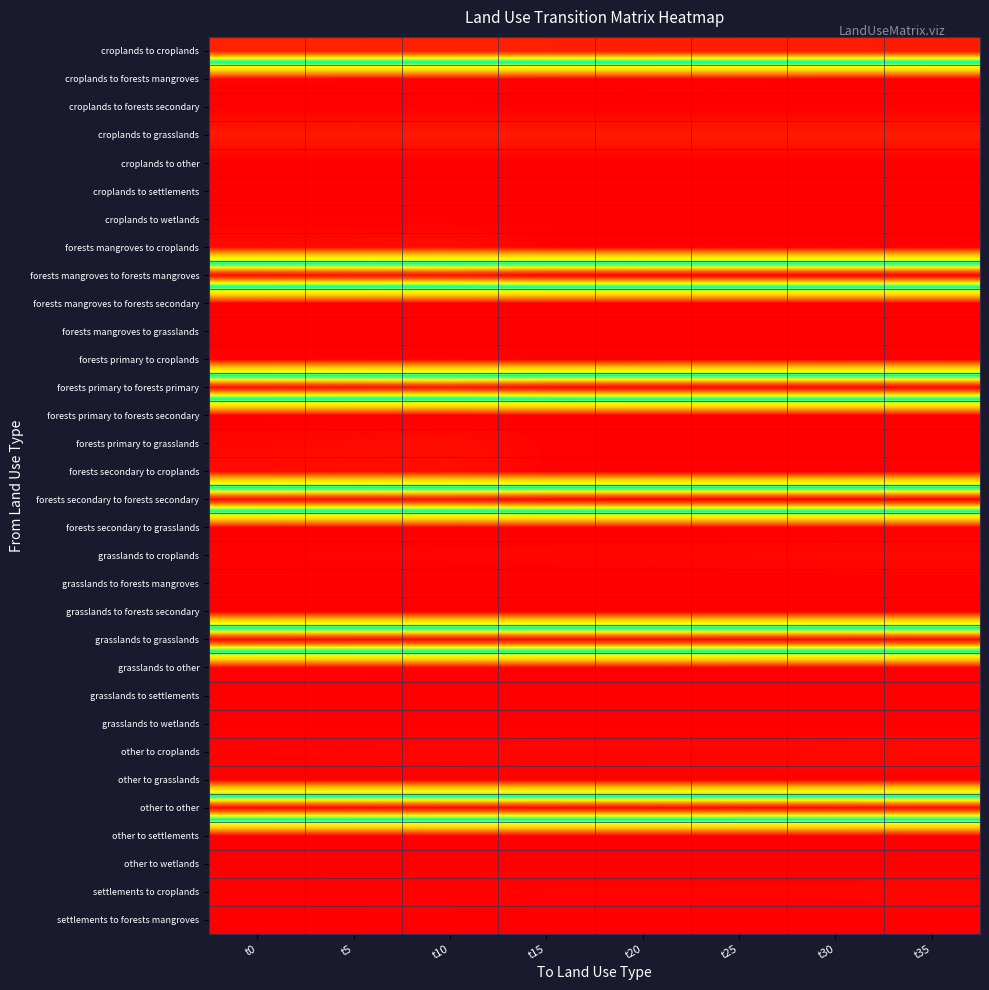

Reading right to left, list all the values displayed in this chart.

croplands to croplands: t35=1.0	t30=1.0	t25=1.0	t20=1.0	t15=1.0	t10=1.0	t5=1.0	t0=1.0
croplands to forests mangroves: t35=0.0	t30=0.0	t25=0.0	t20=0.0	t15=0.0	t10=0.0	t5=0.0	t0=0.0
croplands to forests secondary: t35=0.0	t30=0.0	t25=0.0	t20=0.0	t15=0.0	t10=0.0	t5=0.0	t0=0.0
croplands to grasslands: t35=0.0	t30=0.0	t25=0.0	t20=0.0	t15=0.0	t10=0.0	t5=0.0	t0=0.0
croplands to other: t35=0.0	t30=0.0	t25=0.0	t20=0.0	t15=0.0	t10=0.0	t5=0.0	t0=0.0
croplands to settlements: t35=0.0	t30=0.0	t25=0.0	t20=0.0	t15=0.0	t10=0.0	t5=0.0	t0=0.0
croplands to wetlands: t35=0.0	t30=0.0	t25=0.0	t20=0.0	t15=0.0	t10=0.0	t5=0.0	t0=0.0
forests mangroves to croplands: t35=0.0	t30=0.0	t25=0.0	t20=0.0	t15=0.0	t10=0.0	t5=0.0	t0=0.0
forests mangroves to forests mangroves: t35=1.0	t30=1.0	t25=1.0	t20=1.0	t15=1.0	t10=1.0	t5=1.0	t0=1.0
forests mangroves to forests secondary: t35=0.0	t30=0.0	t25=0.0	t20=0.0	t15=0.0	t10=0.0	t5=0.0	t0=0.0
forests mangroves to grasslands: t35=0.0	t30=0.0	t25=0.0	t20=0.0	t15=0.0	t10=0.0	t5=0.0	t0=0.0
forests primary to croplands: t35=0.0	t30=0.0	t25=0.0	t20=0.0	t15=0.0	t10=0.0	t5=0.0	t0=0.0
forests primary to forests primary: t35=1.0	t30=1.0	t25=1.0	t20=1.0	t15=1.0	t10=1.0	t5=1.0	t0=1.0
forests primary to forests secondary: t35=0.0	t30=0.0	t25=0.0	t20=0.0	t15=0.0	t10=0.0	t5=0.0	t0=0.0
forests primary to grasslands: t35=0.0	t30=0.0	t25=0.0	t20=0.0	t15=0.0	t10=0.0	t5=0.0	t0=0.0
forests secondary to croplands: t35=0.0	t30=0.0	t25=0.0	t20=0.0	t15=0.0	t10=0.0	t5=0.0	t0=0.0
forests secondary to forests secondary: t35=1.0	t30=1.0	t25=1.0	t20=1.0	t15=1.0	t10=1.0	t5=1.0	t0=1.0
forests secondary to grasslands: t35=0.0	t30=0.0	t25=0.0	t20=0.0	t15=0.0	t10=0.0	t5=0.0	t0=0.0
grasslands to croplands: t35=0.0	t30=0.0	t25=0.0	t20=0.0	t15=0.0	t10=0.0	t5=0.0	t0=0.0
grasslands to forests mangroves: t35=0.0	t30=0.0	t25=0.0	t20=0.0	t15=0.0	t10=0.0	t5=0.0	t0=0.0
grasslands to forests secondary: t35=0.0	t30=0.0	t25=0.0	t20=0.0	t15=0.0	t10=0.0	t5=0.0	t0=0.0
grasslands to grasslands: t35=1.0	t30=1.0	t25=1.0	t20=1.0	t15=1.0	t10=1.0	t5=1.0	t0=1.0
grasslands to other: t35=0.0	t30=0.0	t25=0.0	t20=0.0	t15=0.0	t10=0.0	t5=0.0	t0=0.0
grasslands to settlements: t35=0.0	t30=0.0	t25=0.0	t20=0.0	t15=0.0	t10=0.0	t5=0.0	t0=0.0
grasslands to wetlands: t35=0.0	t30=0.0	t25=0.0	t20=0.0	t15=0.0	t10=0.0	t5=0.0	t0=0.0
other to croplands: t35=0.0	t30=0.0	t25=0.0	t20=0.0	t15=0.0	t10=0.0	t5=0.0	t0=0.0
other to grasslands: t35=0.0	t30=0.0	t25=0.0	t20=0.0	t15=0.0	t10=0.0	t5=0.0	t0=0.0
other to other: t35=1.0	t30=1.0	t25=1.0	t20=1.0	t15=1.0	t10=1.0	t5=1.0	t0=1.0
other to settlements: t35=0.0	t30=0.0	t25=0.0	t20=0.0	t15=0.0	t10=0.0	t5=0.0	t0=0.0
other to wetlands: t35=0.0	t30=0.0	t25=0.0	t20=0.0	t15=0.0	t10=0.0	t5=0.0	t0=0.0
settlements to croplands: t35=0.0	t30=0.0	t25=0.0	t20=0.0	t15=0.0	t10=0.0	t5=0.0	t0=0.0
settlements to forests mangroves: t35=0.0	t30=0.0	t25=0.0	t20=0.0	t15=0.0	t10=0.0	t5=0.0	t0=0.0